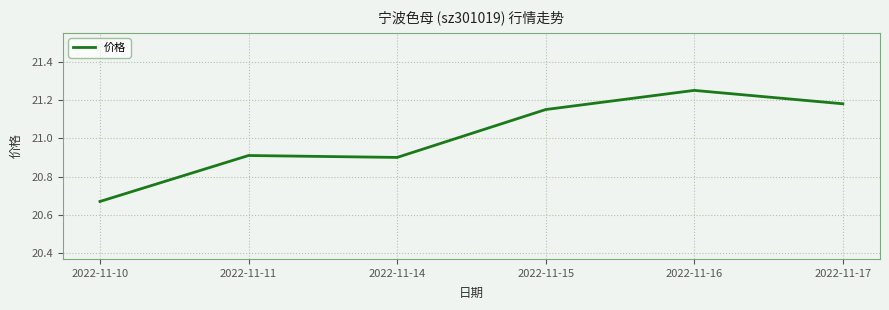

How many interior local peaks (higher than both neighbors) does the data have?

2